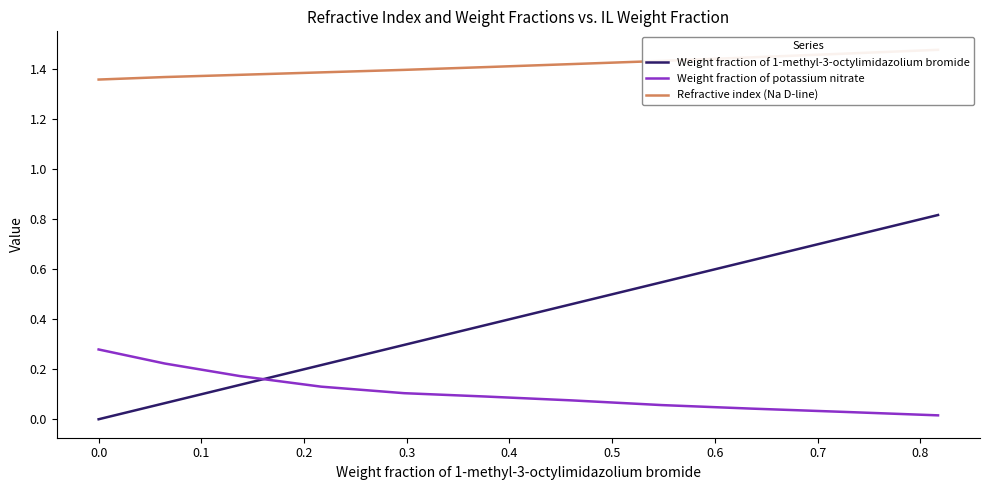

Does the chart have visible grid lines?

No